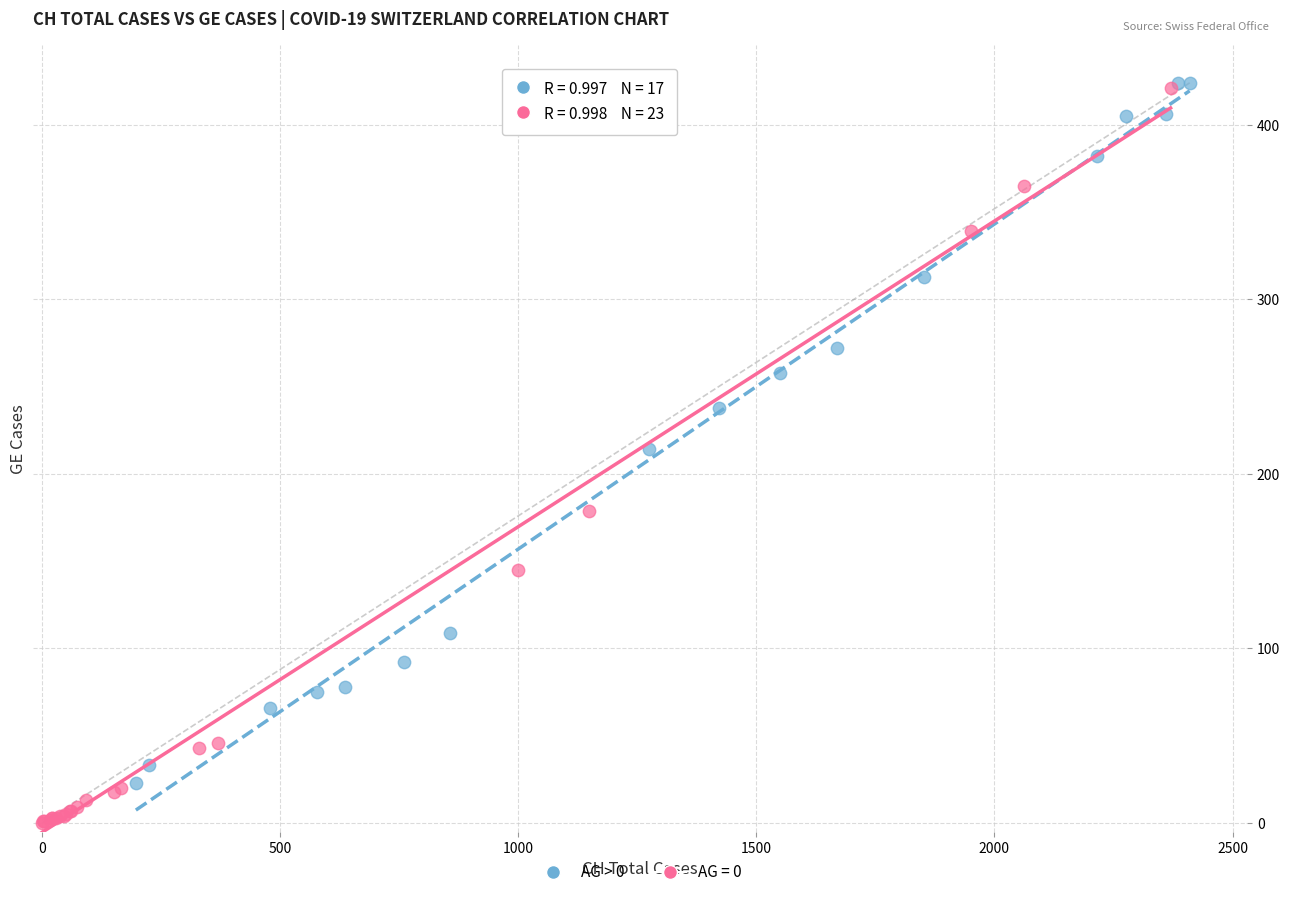

Which series reaches the minimum Y coordinate?

AG = 0